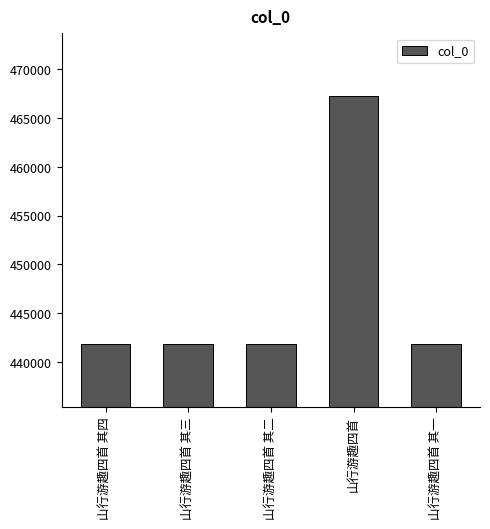

What is the approximate value at 山行游趣四首?

467295